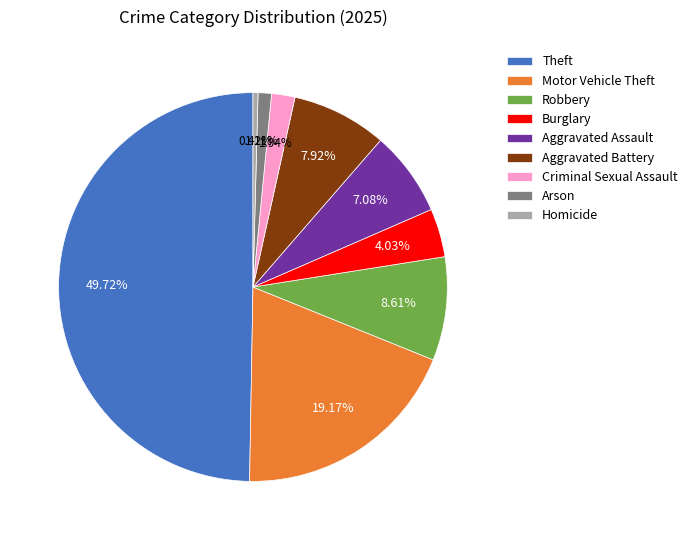

Does Burglary represent more than half of the total?

No